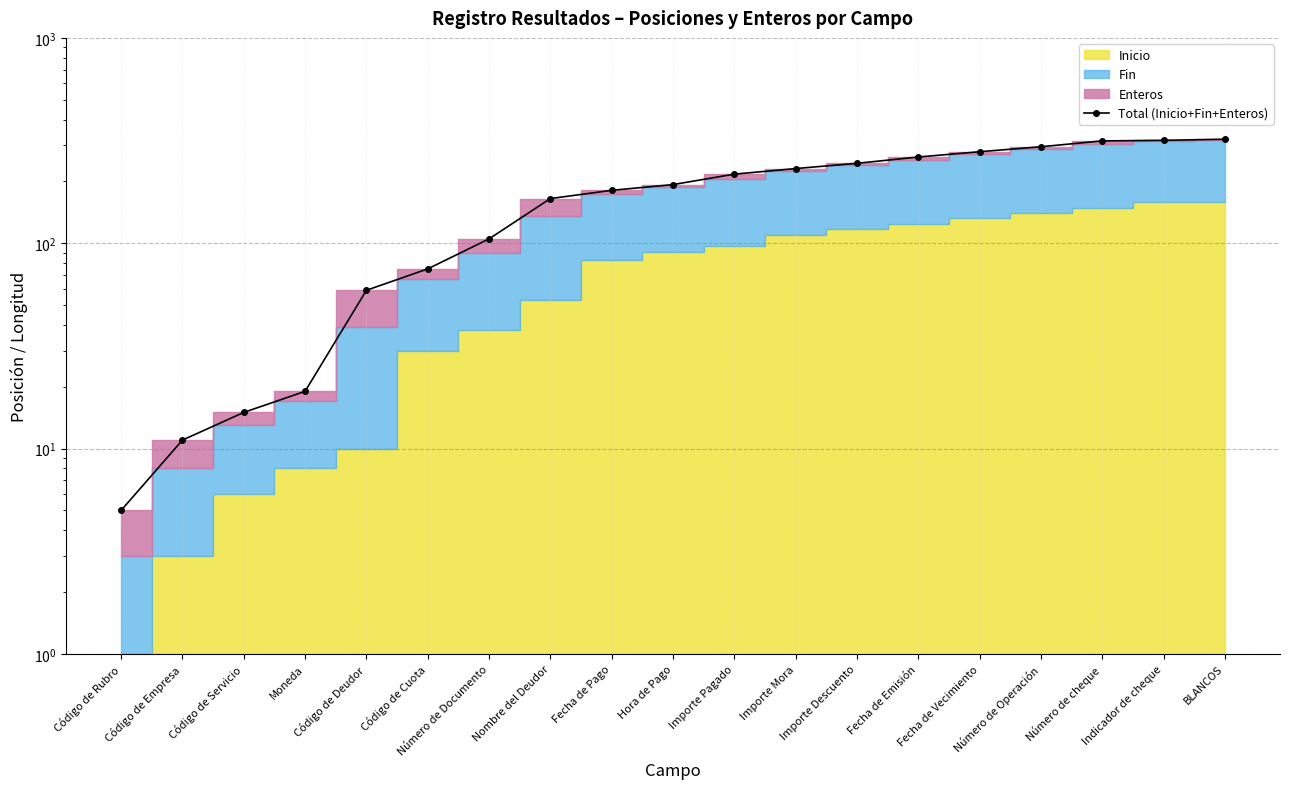

Rank the categories by value from highest to lowest.

BLANCOS, Indicador de cheque, Número de cheque, Número de Operación, Fecha de Vecimiento, Fecha de Emisión, Importe Descuento, Importe Mora, Importe Pagado, Hora de Pago, Fecha de Pago, Nombre del Deudor, Número de Documento, Código de Cuota, Código de Deudor, Moneda, Código de Servicio, Código de Empresa, Código de Rubro